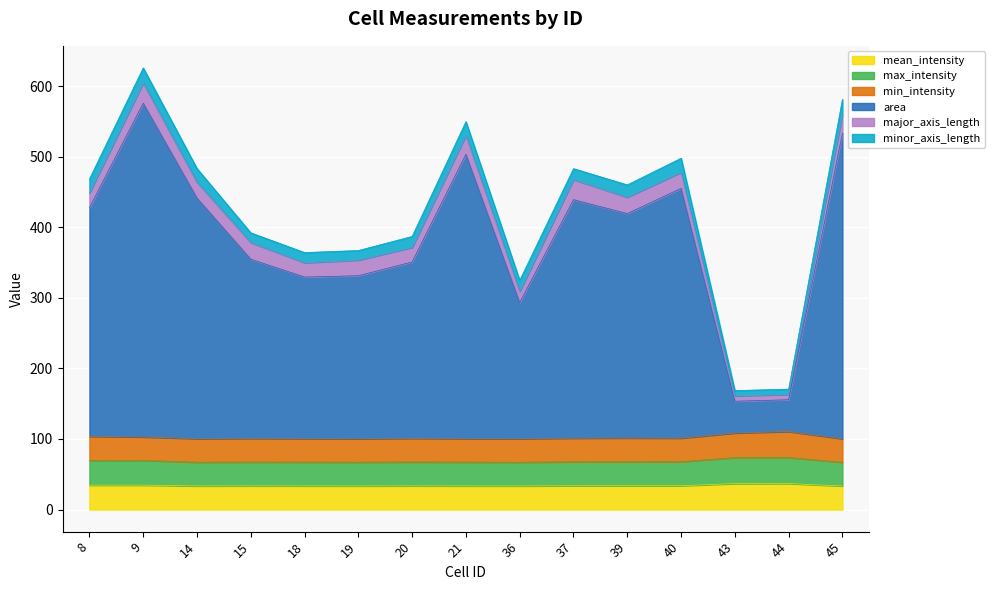

Which series has the largest total across all categories?

area